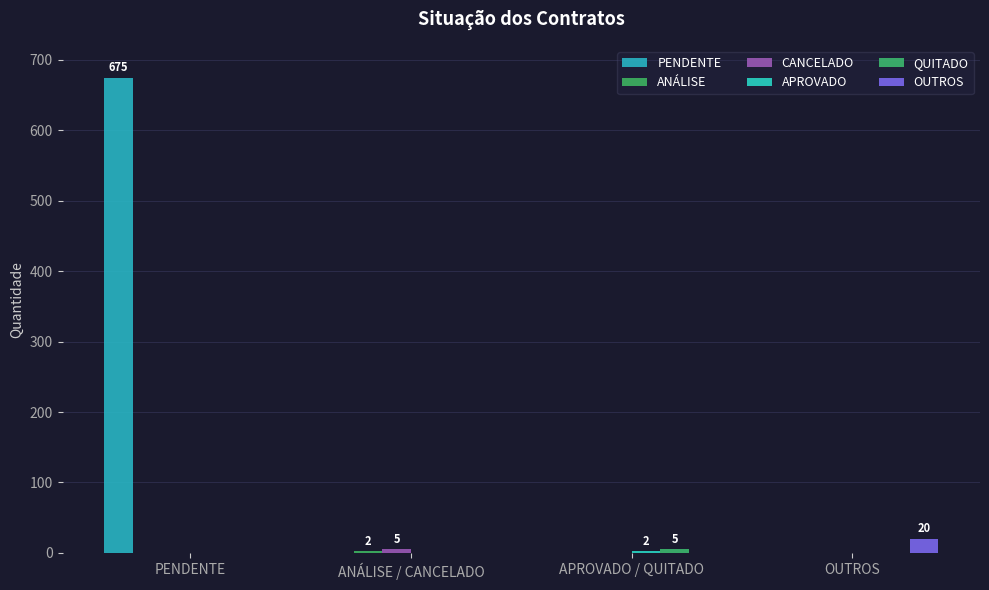

Which series has the largest total across all categories?

PENDENTE